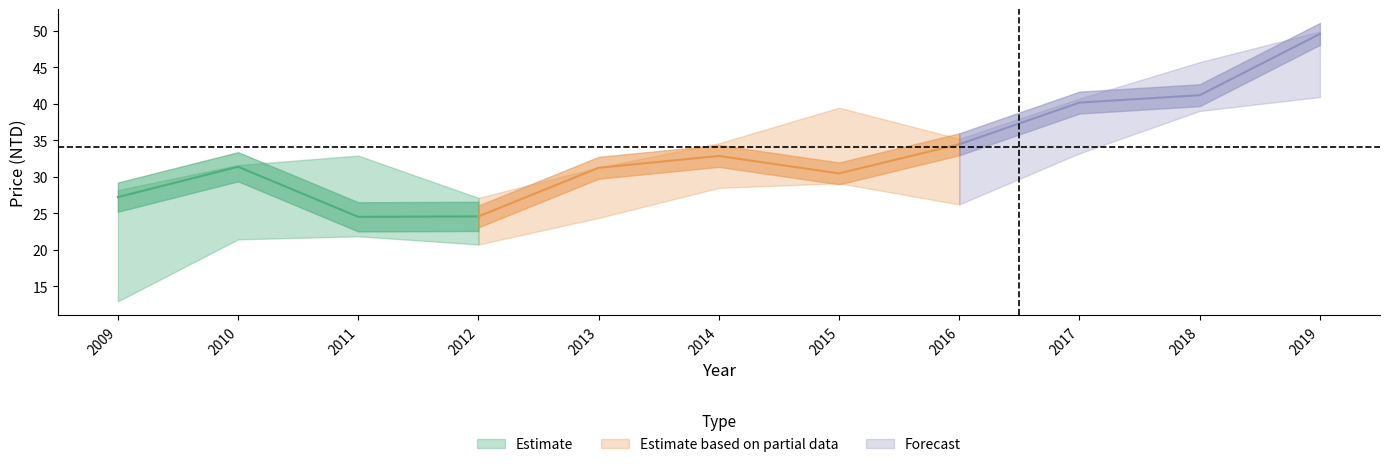

True or false: 最低價 has a value of 38.7 at 2013.

False